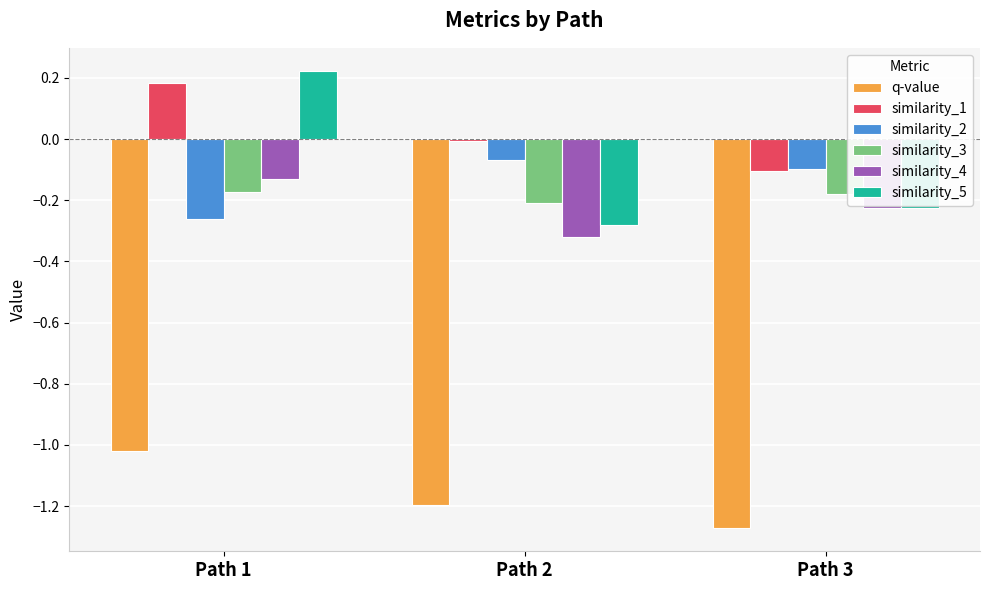

List the labels in order of similarity_5 value, largest first.

Path 1, Path 3, Path 2